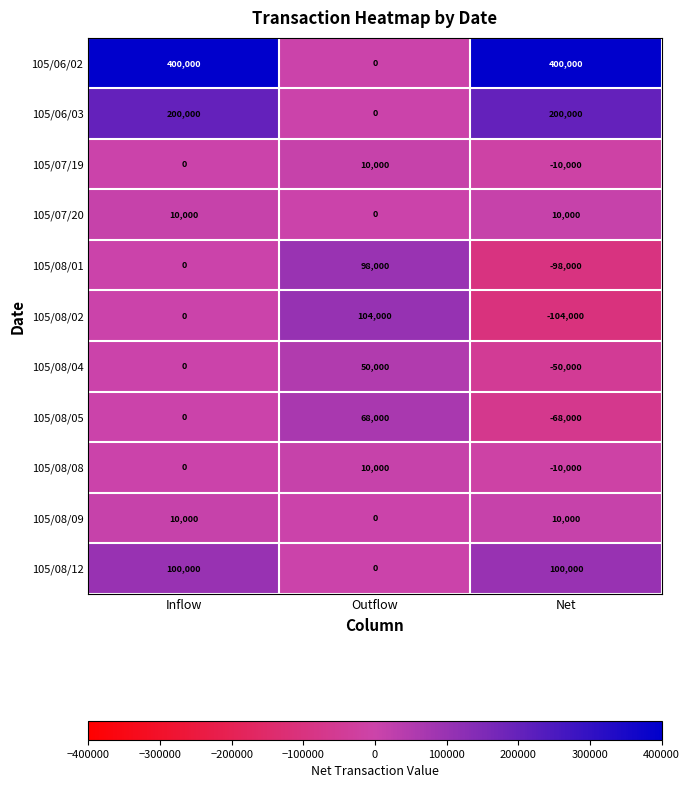

Count the 105/08/01 values in the range -98000 to 98000.

3